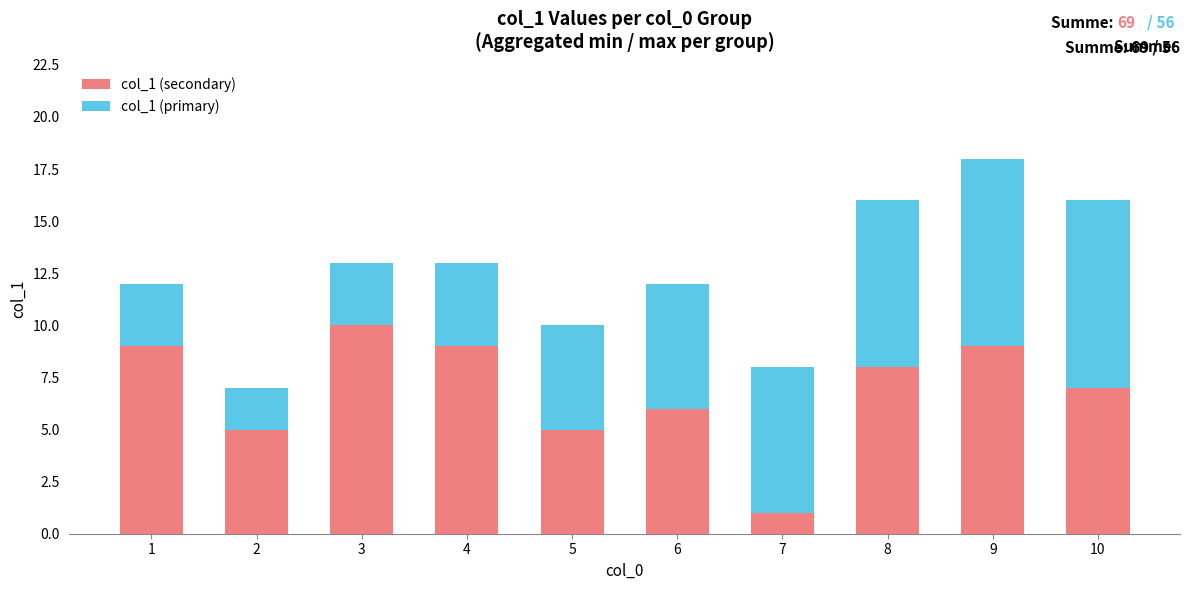

Read the col_1 (secondary) value at 2.

5